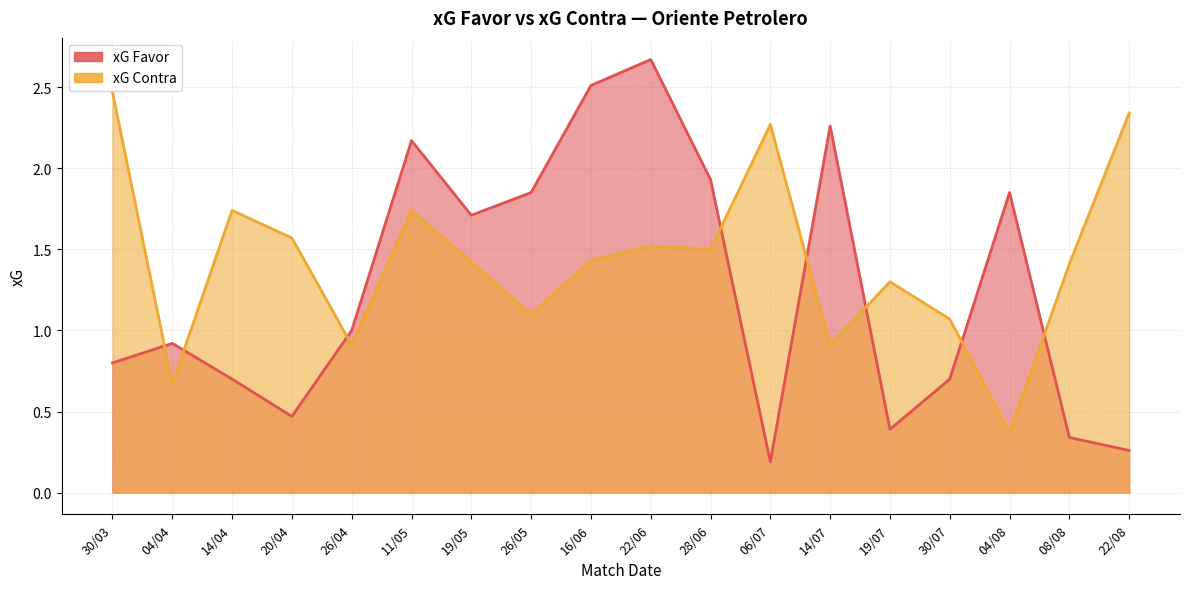

Between 26/04 and 19/05, which series saw the biggest shift?

xG Favor